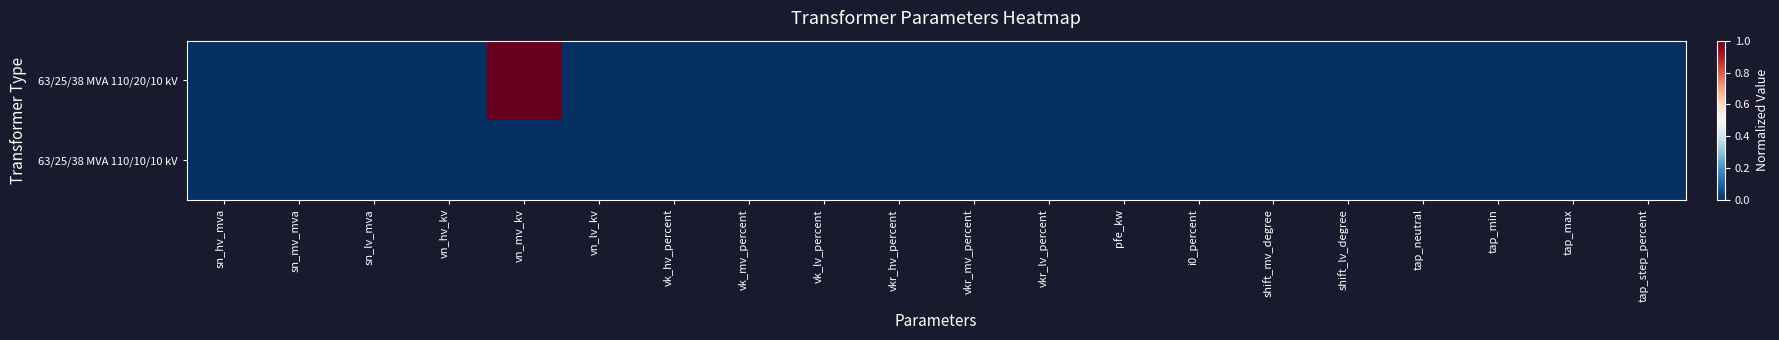

At which category is the sum across all series the highest?

vn_mv_kv